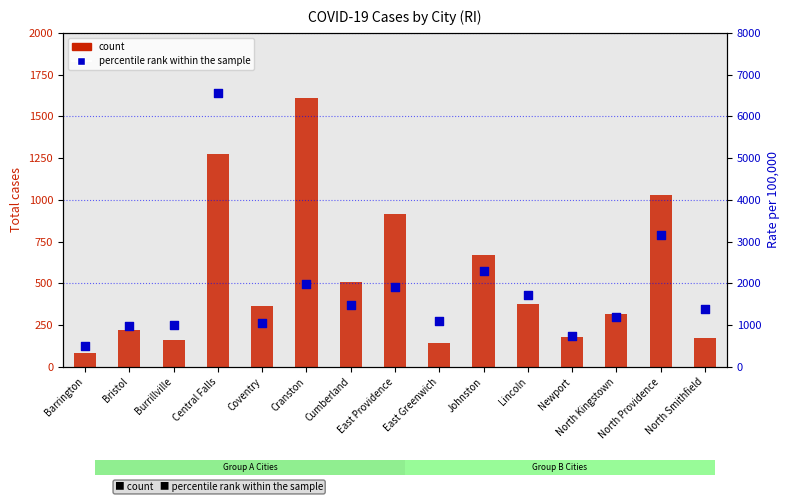

At which category is the sum across all series the highest?

Central Falls